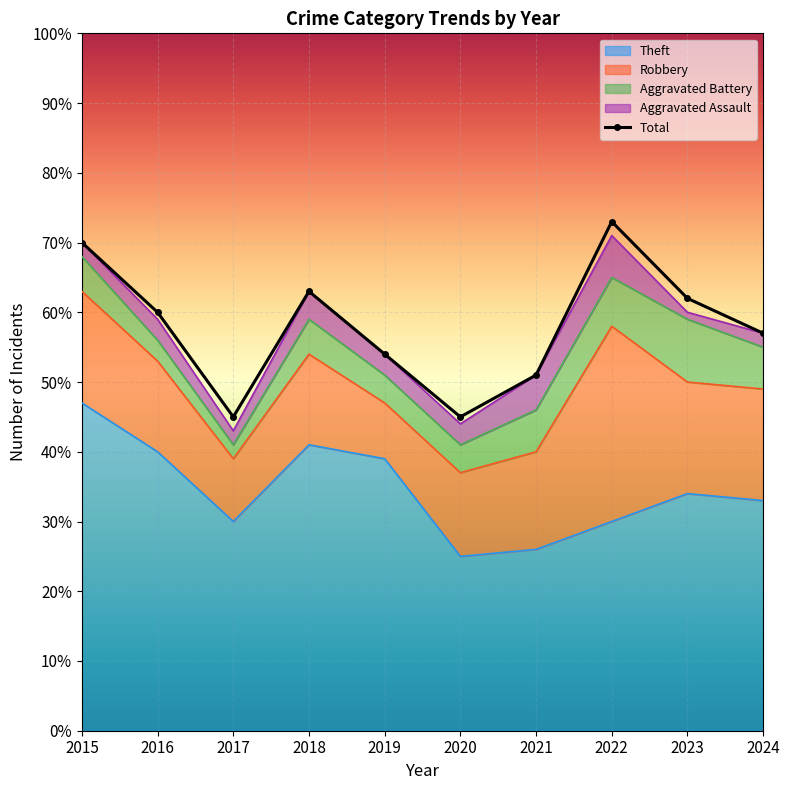

The value at 2020 is 45. True or false?

True